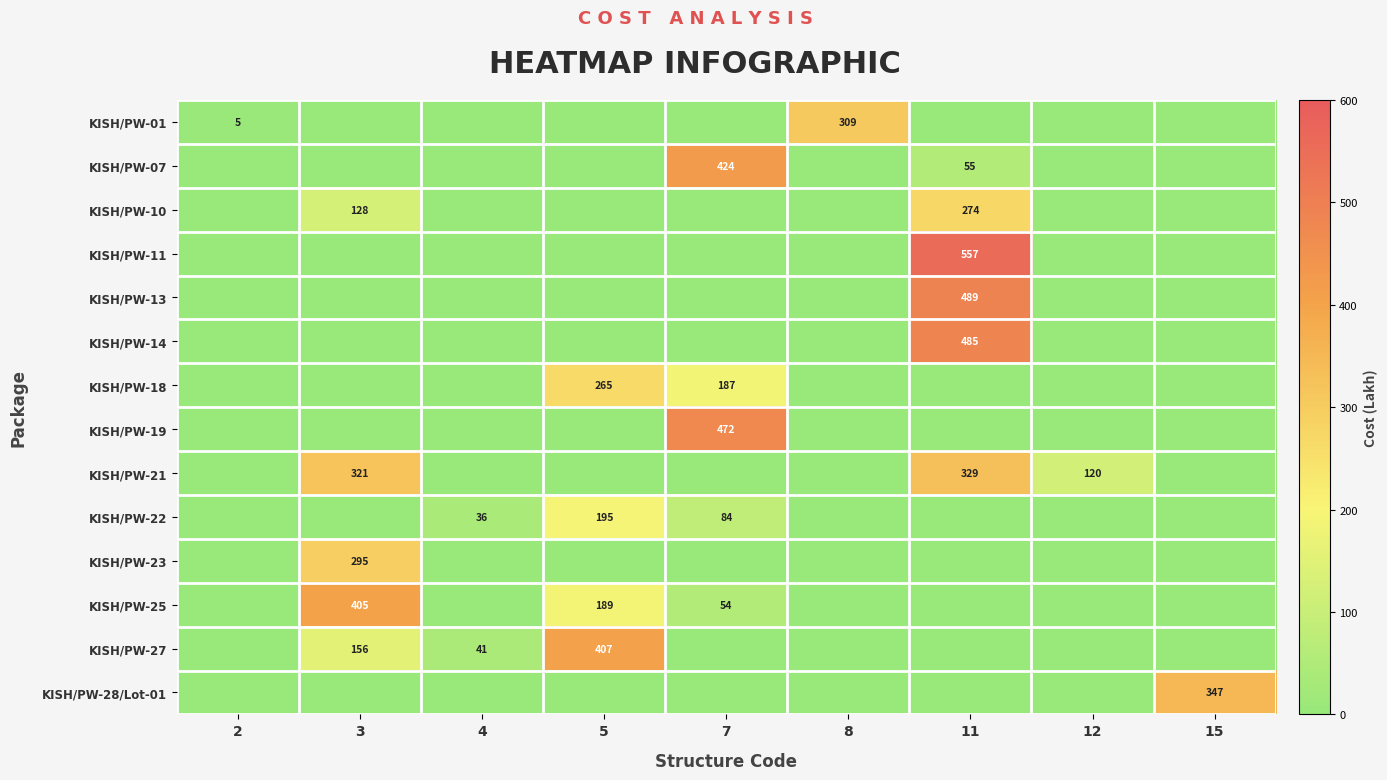

The KISH/PW-27 series shows 156 at 3. True or false?

True